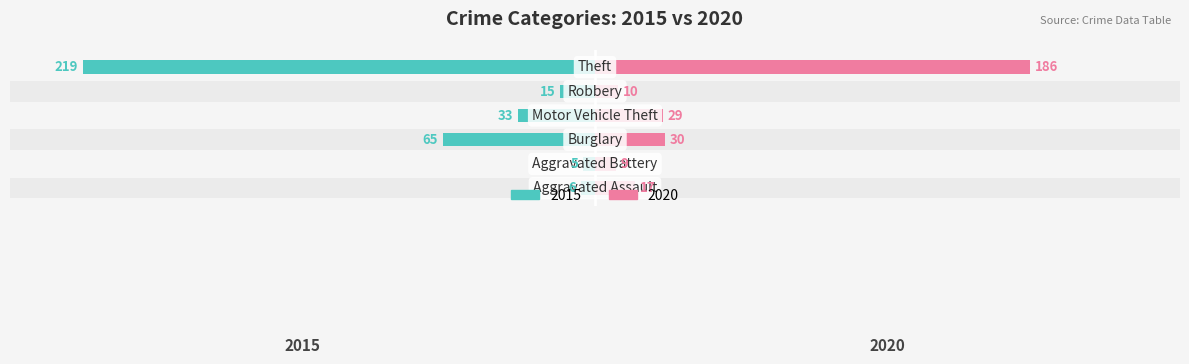

Between Aggravated Assault and Robbery, which is larger?

Robbery